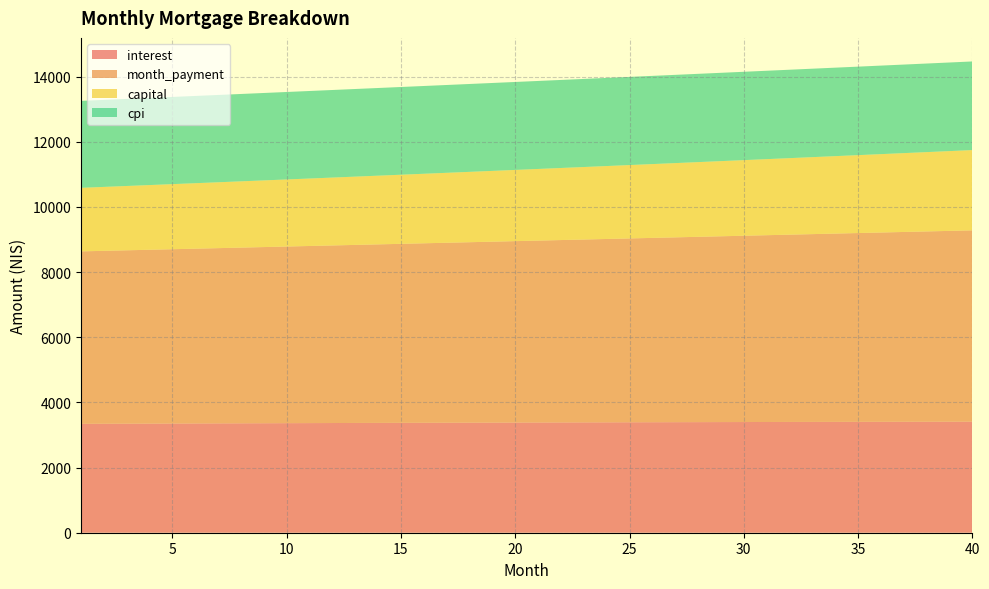

Reading left to right, transcribe all the data shown in this chart.

interest: 1=3342.2	2=3344.6	3=3347.0	4=3349.3	5=3351.6	6=3353.9	7=3356.1	8=3358.3	9=3360.4	10=3362.6	11=3364.7	12=3366.7	13=3368.7	14=3370.7	15=3372.6	16=3374.5	17=3376.4	18=3378.2	19=3380.0	20=3381.8	21=3383.5	22=3385.2	23=3386.8	24=3388.4	25=3390.0	26=3391.5	27=3393.0	28=3394.4	29=3395.8	30=3397.1	31=3398.4	32=3399.7	33=3400.9	34=3402.1	35=3403.2	36=3404.3	37=3405.3	38=3406.3	39=3407.3	40=3408.2
month_payment: 1=5292.4	2=5306.6	3=5320.7	4=5334.9	5=5349.1	6=5363.4	7=5377.7	8=5392.0	9=5406.4	10=5420.8	11=5435.3	12=5449.8	13=5464.3	14=5478.9	15=5493.5	16=5508.1	17=5522.8	18=5537.6	19=5552.3	20=5567.1	21=5582.0	22=5596.9	23=5611.8	24=5626.7	25=5641.8	26=5656.8	27=5671.9	28=5687.0	29=5702.2	30=5717.4	31=5732.6	32=5747.9	33=5763.2	34=5778.6	35=5794.0	36=5809.5	37=5825.0	38=5840.5	39=5856.1	40=5871.7
capital: 1=1950.2	2=1961.9	3=1973.7	4=1985.6	5=1997.5	6=2009.5	7=2021.6	8=2033.7	9=2046.0	10=2058.3	11=2070.6	12=2083.1	13=2095.6	14=2108.2	15=2120.8	16=2133.6	17=2146.4	18=2159.3	19=2172.3	20=2185.3	21=2198.5	22=2211.7	23=2225.0	24=2238.3	25=2251.8	26=2265.3	27=2278.9	28=2292.6	29=2306.4	30=2320.3	31=2334.2	32=2348.2	33=2362.3	34=2376.5	35=2390.8	36=2405.2	37=2419.6	38=2434.2	39=2448.8	40=2463.5
cpi: 1=2668.6	2=2670.5	3=2672.3	4=2674.2	5=2676.0	6=2677.7	7=2679.5	8=2681.2	9=2682.9	10=2684.6	11=2686.2	12=2687.8	13=2689.4	14=2690.9	15=2692.5	16=2693.9	17=2695.4	18=2696.8	19=2698.2	20=2699.6	21=2700.9	22=2702.2	23=2703.5	24=2704.8	25=2706.0	26=2707.1	27=2708.3	28=2709.4	29=2710.5	30=2711.5	31=2712.5	32=2713.5	33=2714.4	34=2715.3	35=2716.2	36=2717.0	37=2717.8	38=2718.6	39=2719.3	40=2720.0